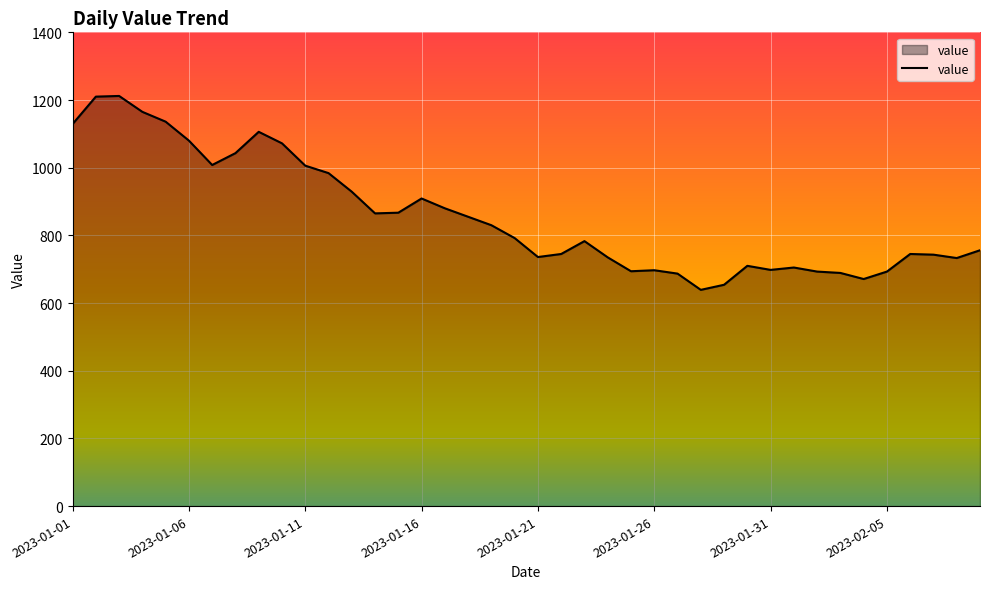

What is the maximum value shown in the chart?

1212